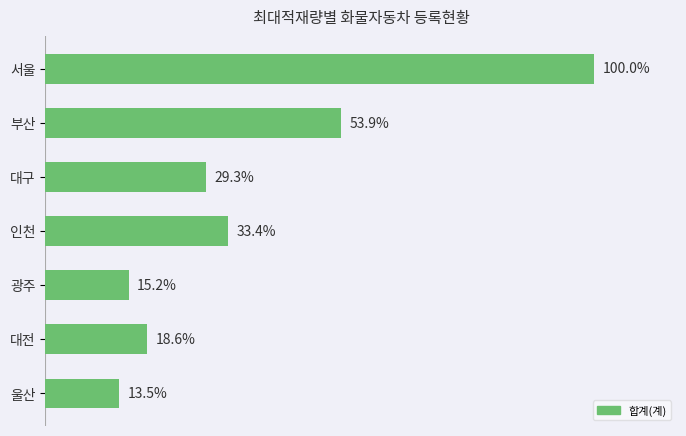

Where is the data nearest to the value 56?

부산